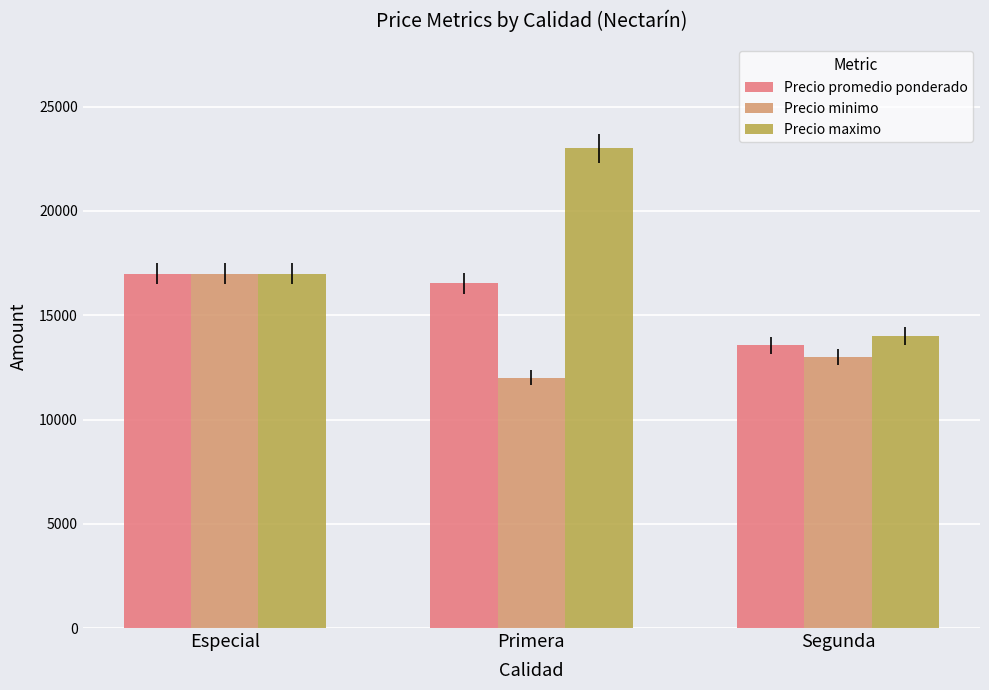

Reading right to left, list all the values displayed in this chart.

Precio promedio ponderado: 13552	16532	17000
Precio minimo: 13000	12000	17000
Precio maximo: 14000	23000	17000